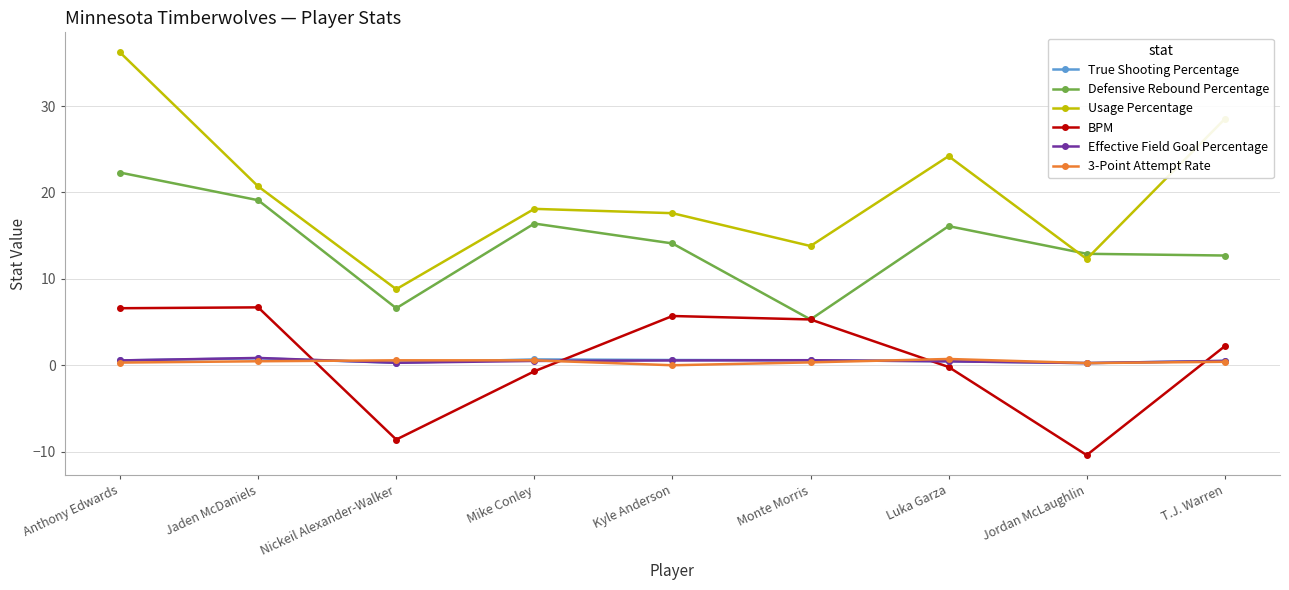

At which category is the sum across all series the highest?

Anthony Edwards